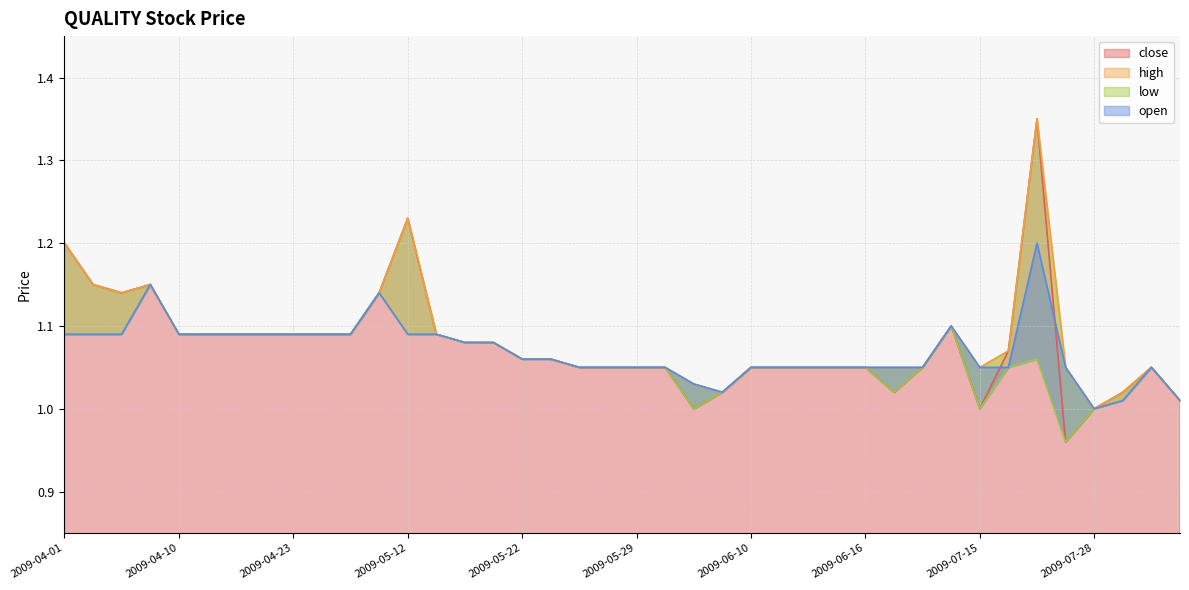

Which label corresponds to the largest value in the chart?

2009-07-24